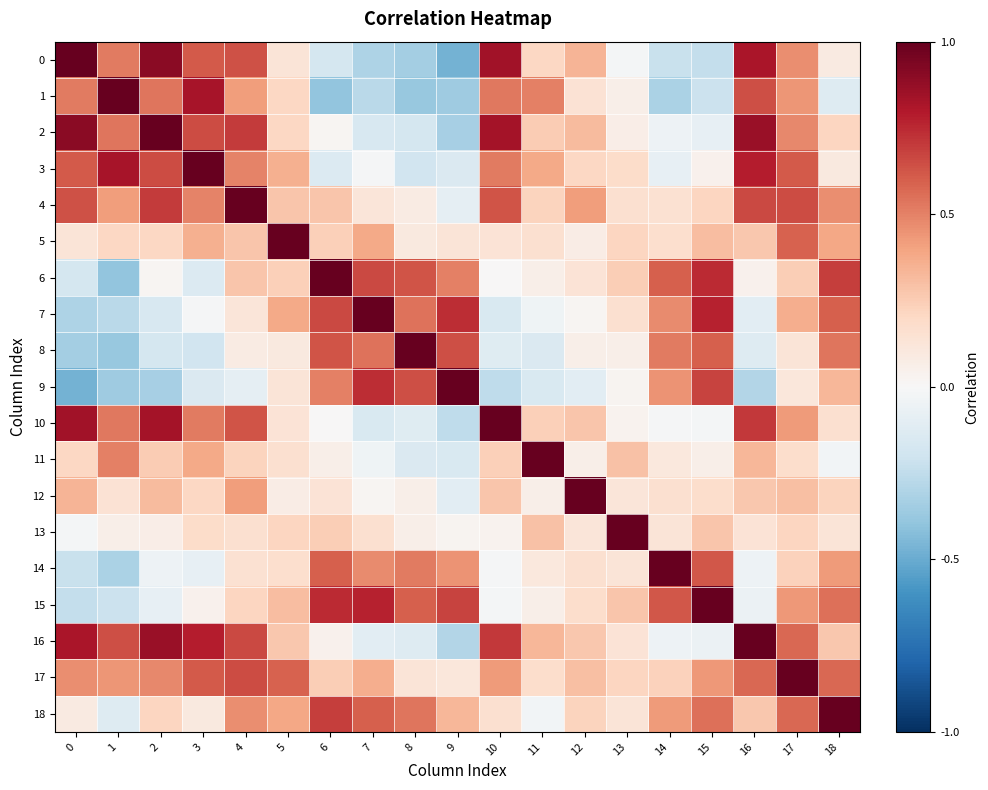

What is the spread (max minus min) of values at 15?

1.2